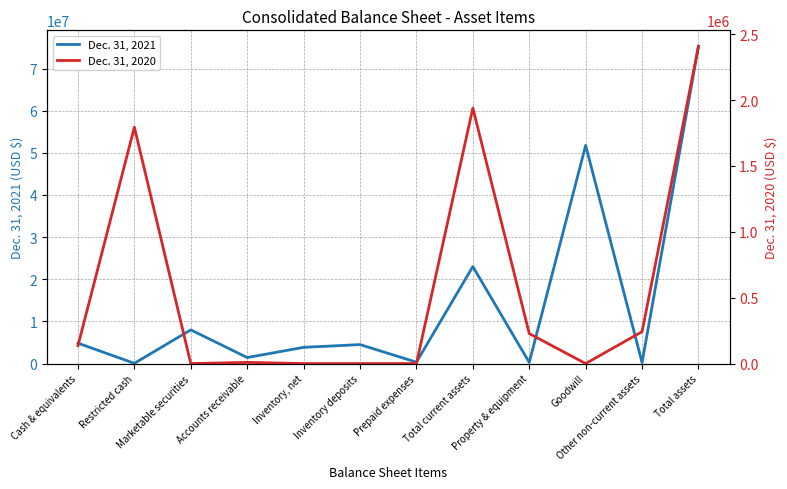

List the series in order of their peak value, highest first.

Dec. 31, 2021, Dec. 31, 2020